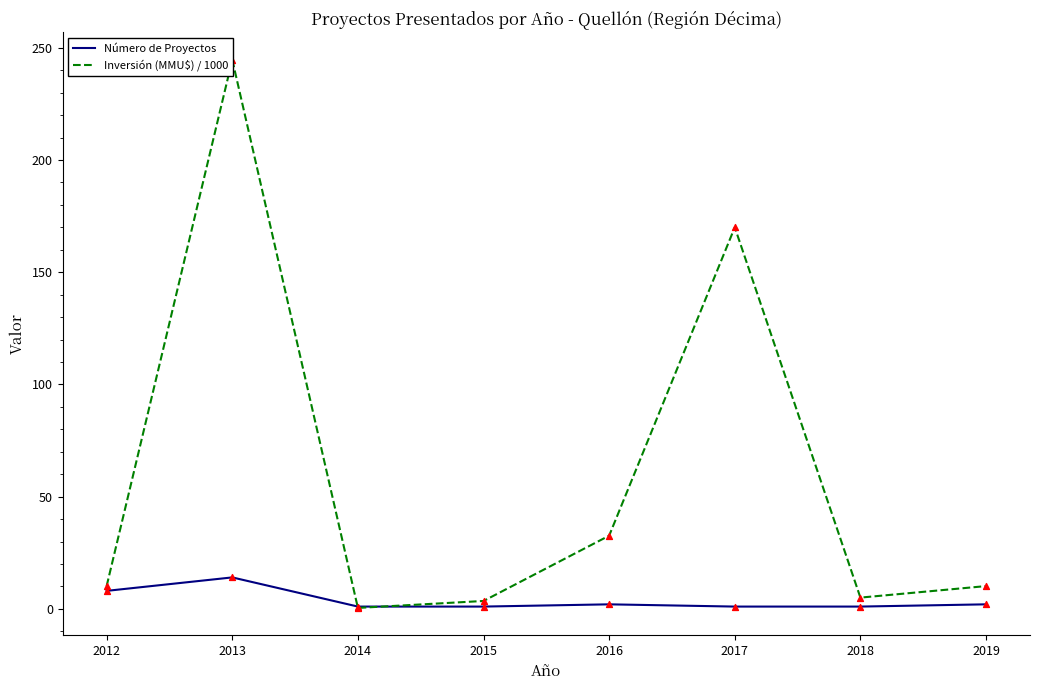

What is the total value across all series at 2015?

4.5